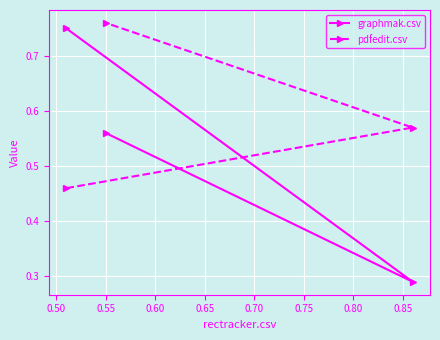

How many data points does each series have?

3